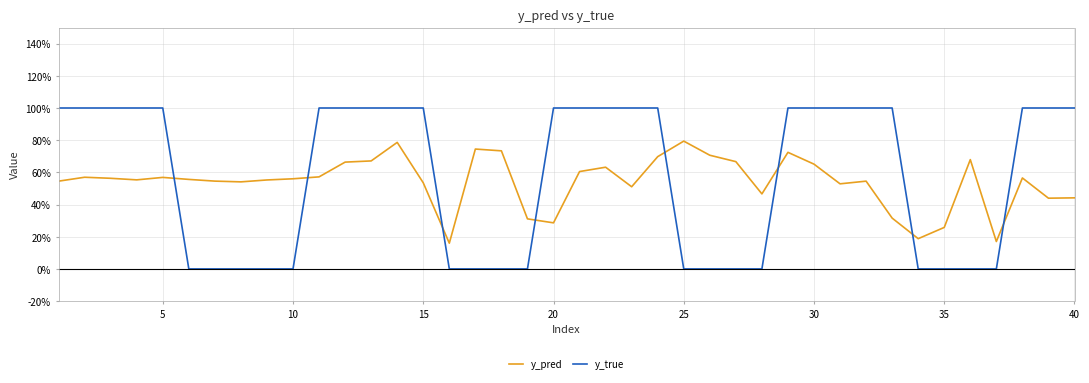

Is this an area chart (filled region under the line)?

No